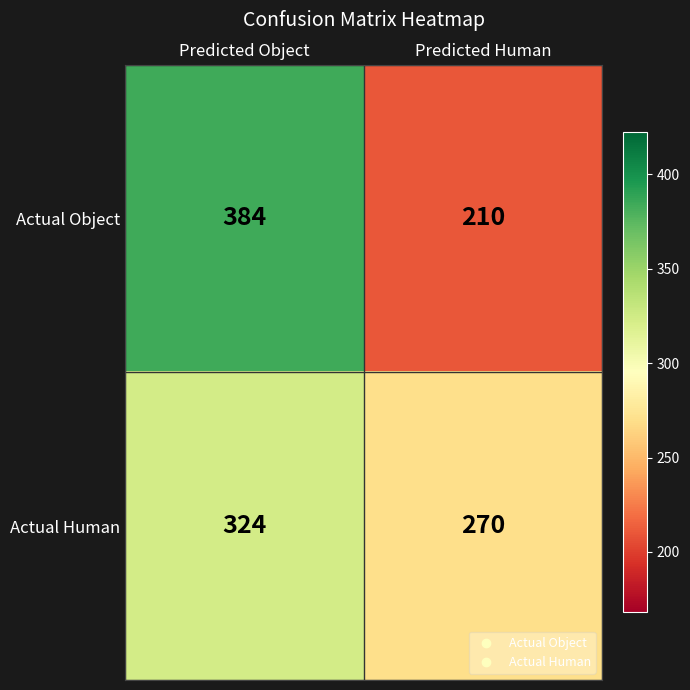

What is the difference between the maximum and minimum values in the Actual Object series?

174